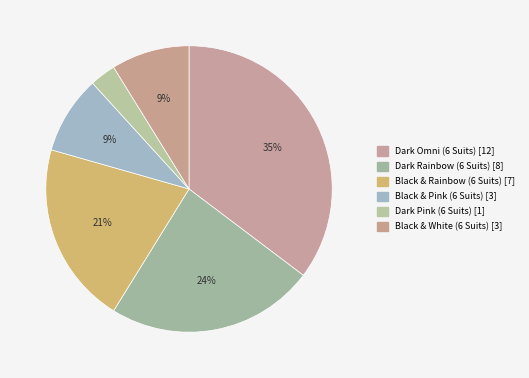

To the nearest percent, what percentage of the pie is Black & Rainbow (6 Suits)?

21%